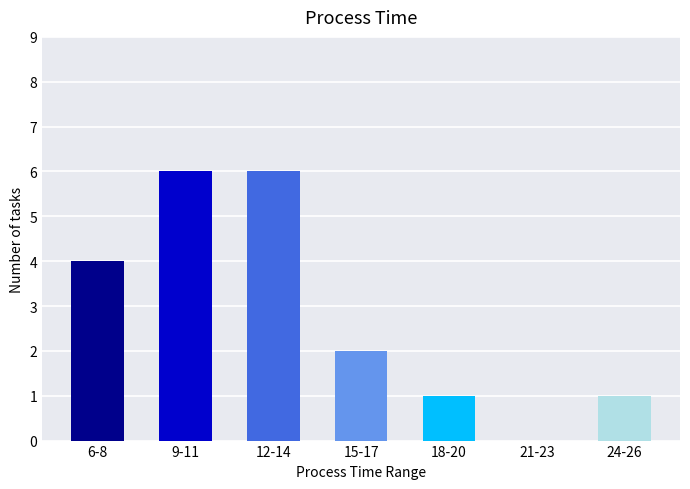

Reading left to right, what are all the values shown in this chart?

6-8=4	9-11=6	12-14=6	15-17=2	18-20=1	21-23=0	24-26=1